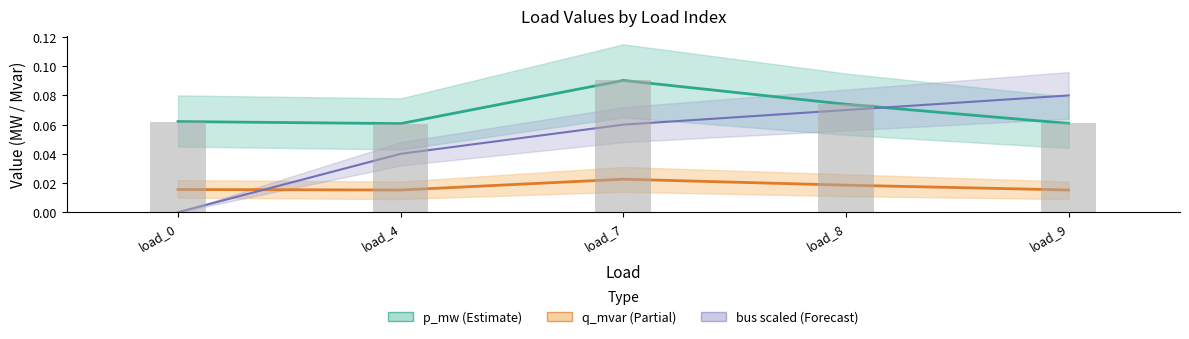

Reading left to right, list all the values displayed in this chart.

p_mw: 0.1	0.1	0.1	0.1	0.1
q_mvar: 0.0	0.0	0.0	0.0	0.0
bus (scaled ×0.01): 0.0	0.0	0.1	0.1	0.1
p_mw bars: 0.1	0.1	0.1	0.1	0.1